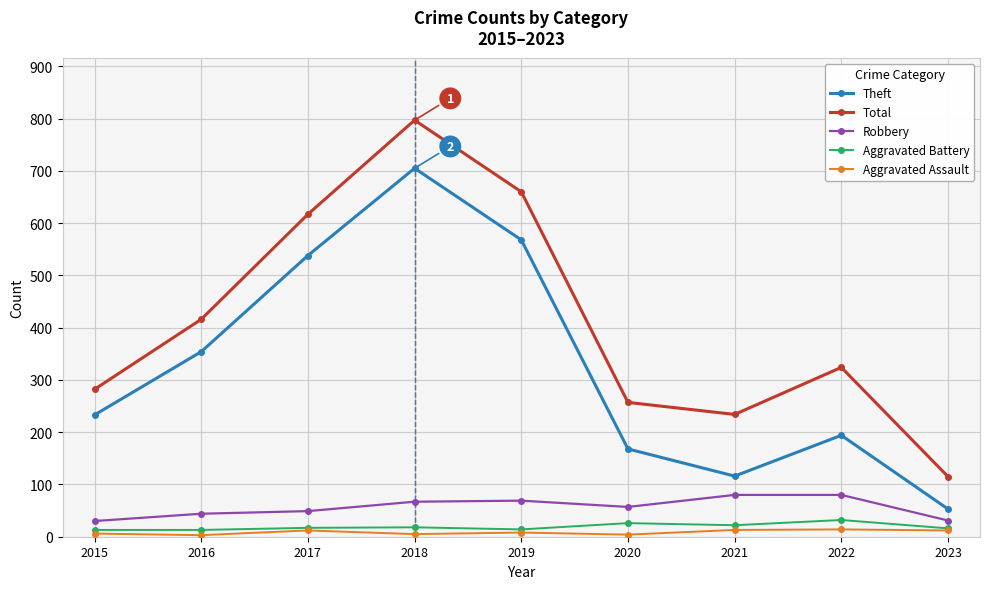

True or false: Robbery and Aggravated Assault intersect in this chart.

False